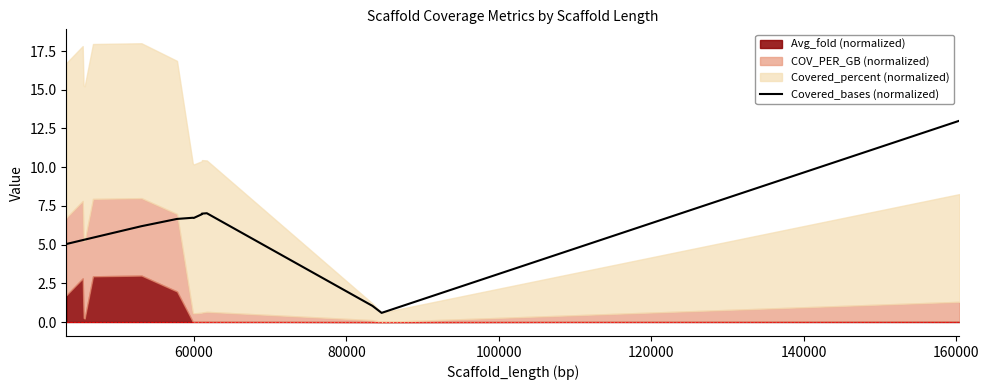

What is the minimum value for Covered_bases (normalized)?

0.6